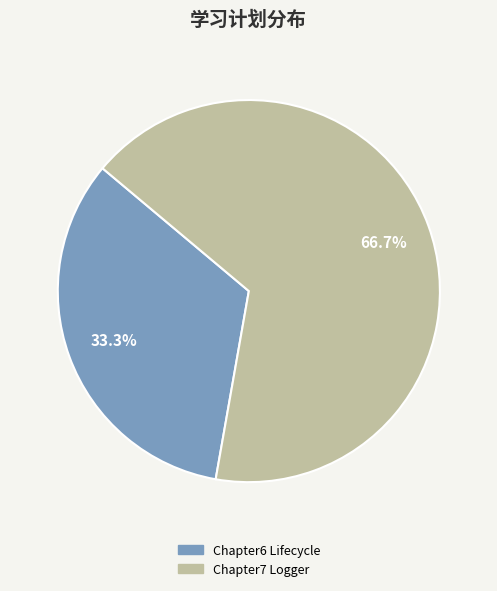

Does any single category account for the majority?

Yes